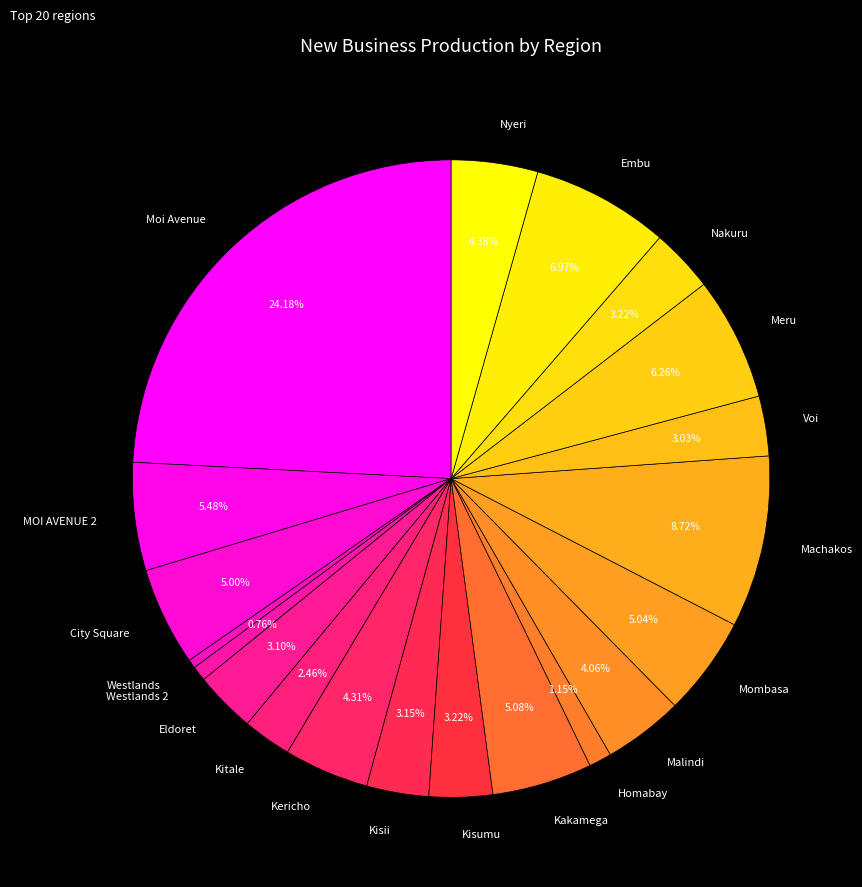

What is the largest slice in the pie chart?

Moi Avenue